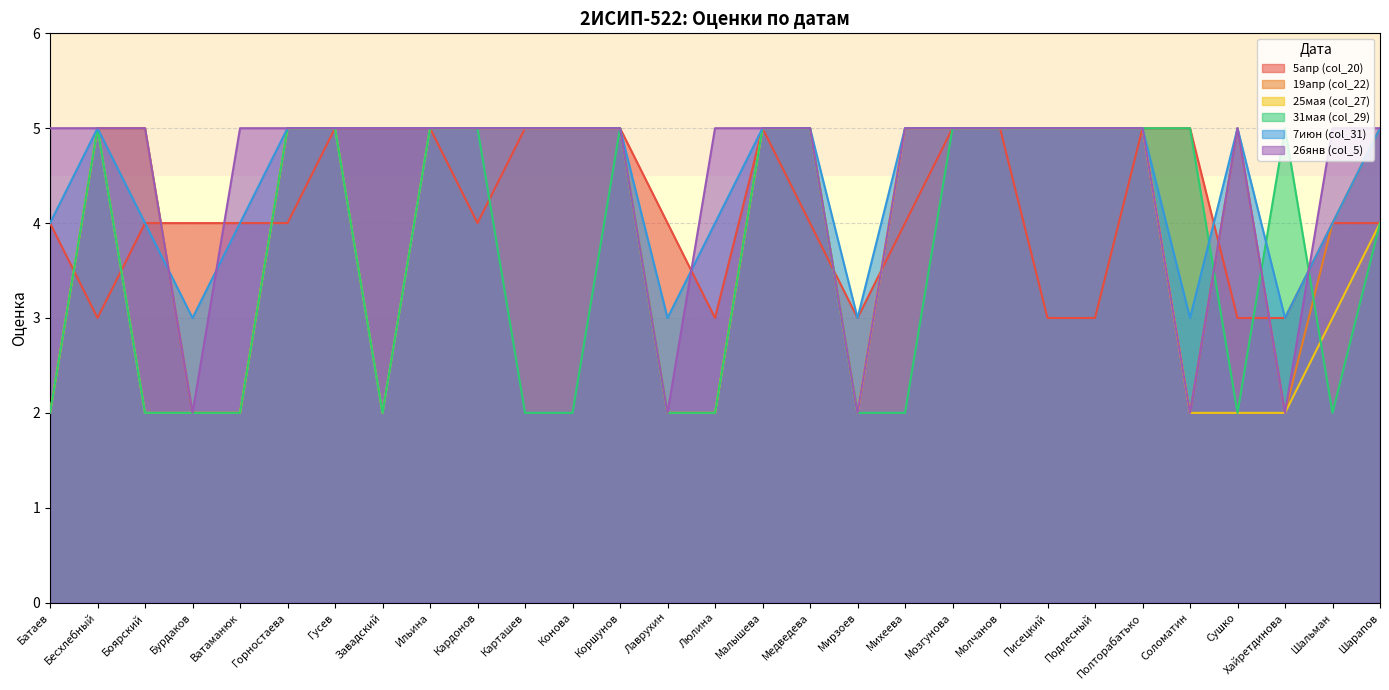

How many lines are shown in the chart?

6